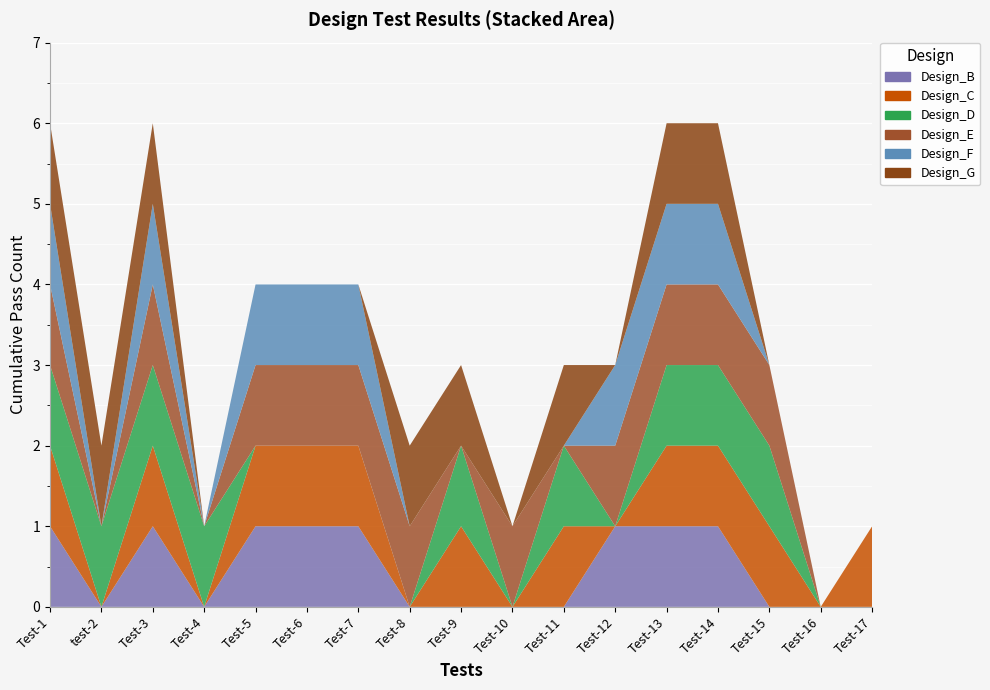

Reading left to right, transcribe all the data shown in this chart.

Design_B: Test-1=1	test-2=0	Test-3=1	Test-4=0	Test-5=1	Test-6=1	Test-7=1	Test-8=0	Test-9=0	Test-10=0	Test-11=0	Test-12=1	Test-13=1	Test-14=1	Test-15=0	Test-16=0	Test-17=0
Design_C: Test-1=1	test-2=0	Test-3=1	Test-4=0	Test-5=1	Test-6=1	Test-7=1	Test-8=0	Test-9=1	Test-10=0	Test-11=1	Test-12=0	Test-13=1	Test-14=1	Test-15=1	Test-16=0	Test-17=1
Design_D: Test-1=1	test-2=1	Test-3=1	Test-4=1	Test-5=0	Test-6=0	Test-7=0	Test-8=0	Test-9=1	Test-10=0	Test-11=1	Test-12=0	Test-13=1	Test-14=1	Test-15=1	Test-16=0	Test-17=0
Design_E: Test-1=1	test-2=0	Test-3=1	Test-4=0	Test-5=1	Test-6=1	Test-7=1	Test-8=1	Test-9=0	Test-10=1	Test-11=0	Test-12=1	Test-13=1	Test-14=1	Test-15=1	Test-16=0	Test-17=0
Design_F: Test-1=1	test-2=0	Test-3=1	Test-4=0	Test-5=1	Test-6=1	Test-7=1	Test-8=0	Test-9=0	Test-10=0	Test-11=0	Test-12=1	Test-13=1	Test-14=1	Test-15=0	Test-16=0	Test-17=0
Design_G: Test-1=1	test-2=1	Test-3=1	Test-4=0	Test-5=0	Test-6=0	Test-7=0	Test-8=1	Test-9=1	Test-10=0	Test-11=1	Test-12=0	Test-13=1	Test-14=1	Test-15=0	Test-16=0	Test-17=0